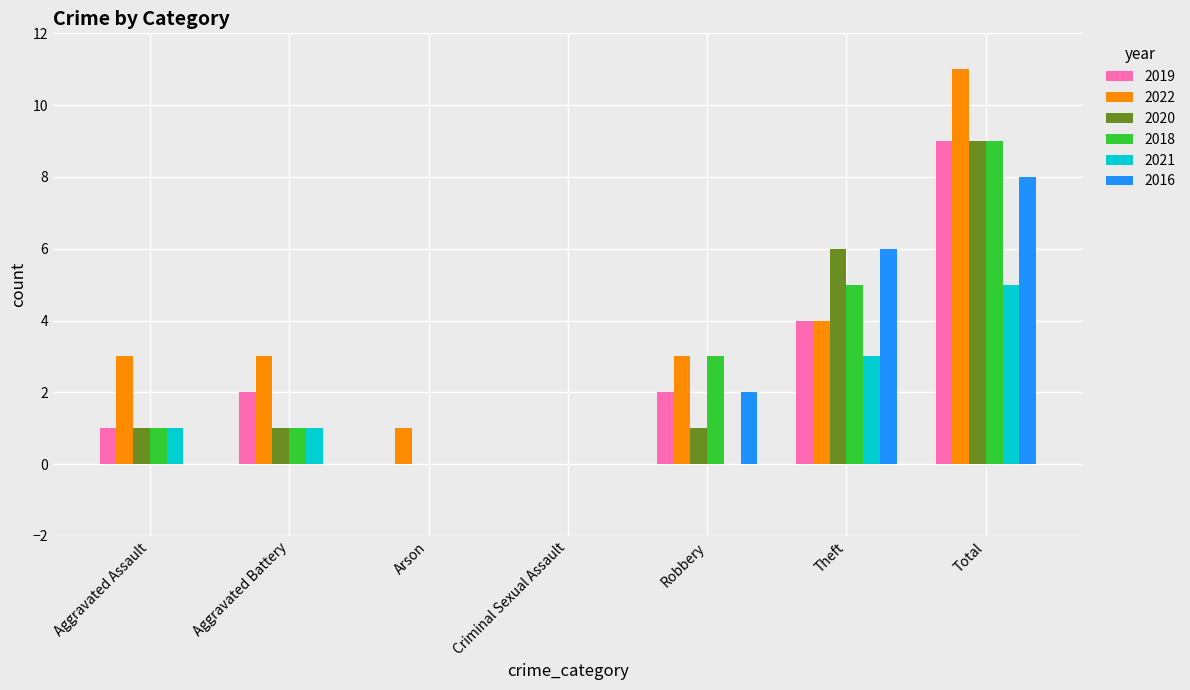

What is the approximate value of 2019 at Total?

9